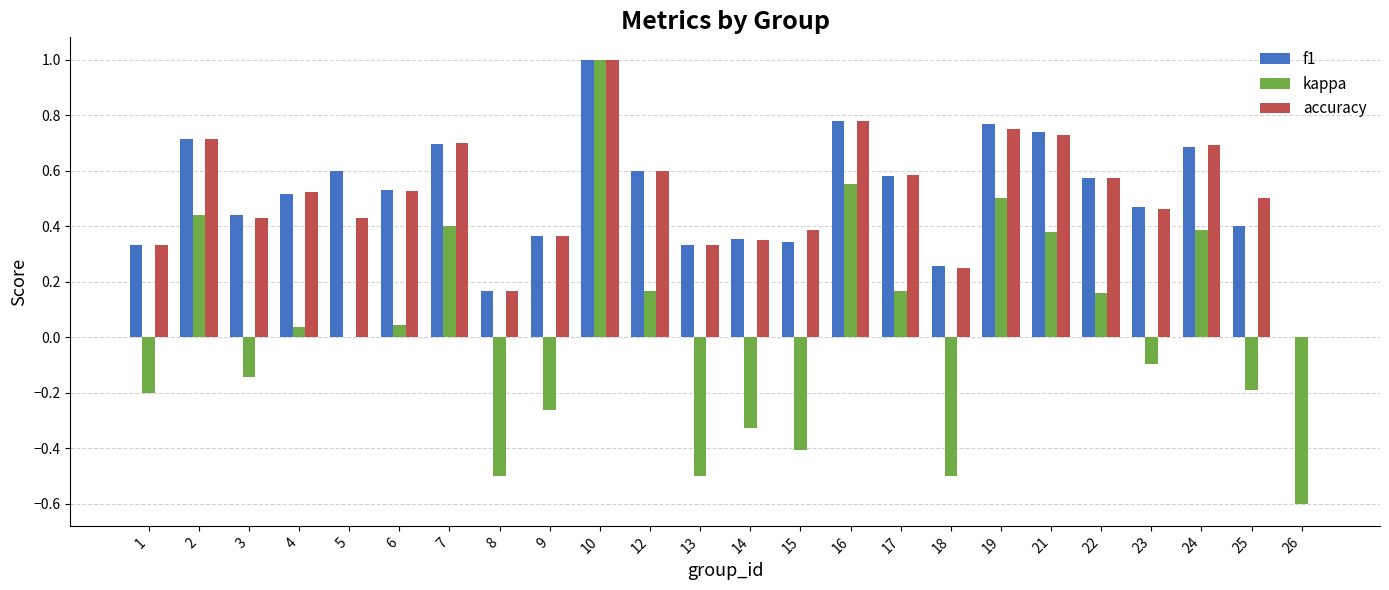

The accuracy series shows 1.2 at 19. True or false?

False